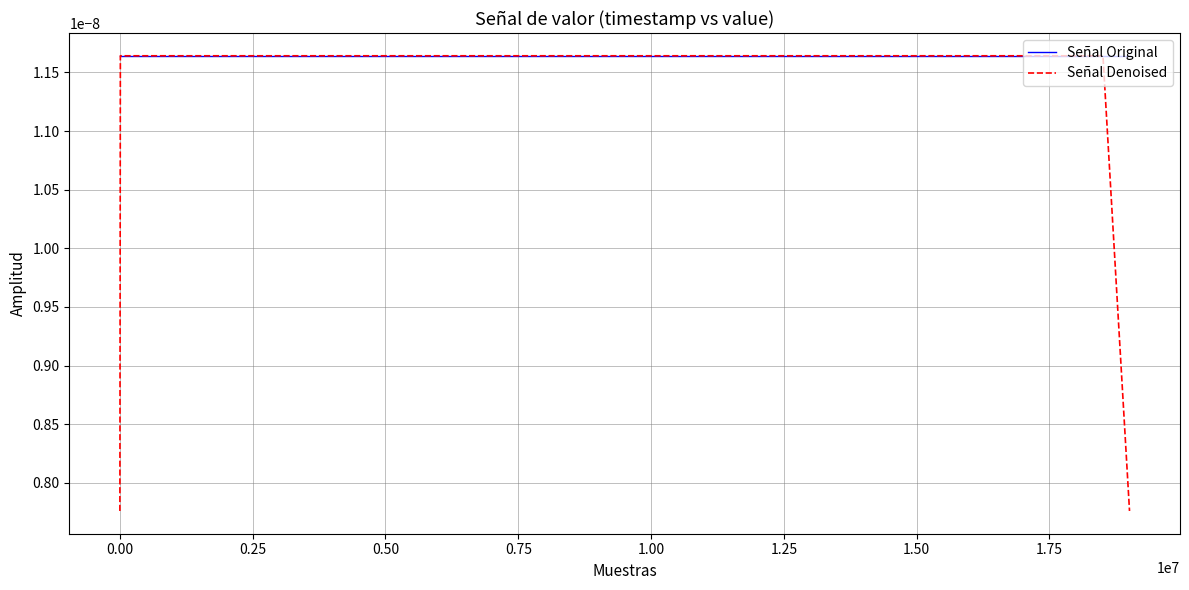

Rank the series by their average value, from lowest to highest.

Señal Denoised, Señal Original